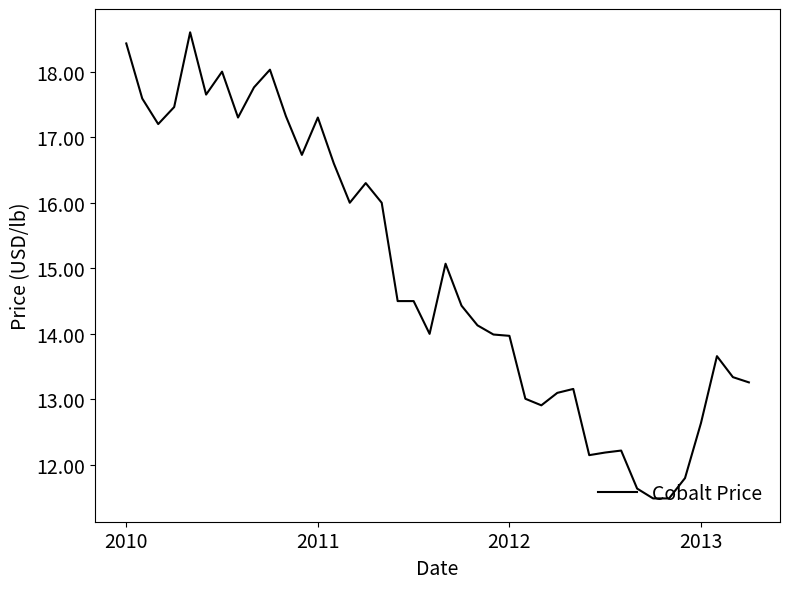

What is the smallest value displayed?

11.5